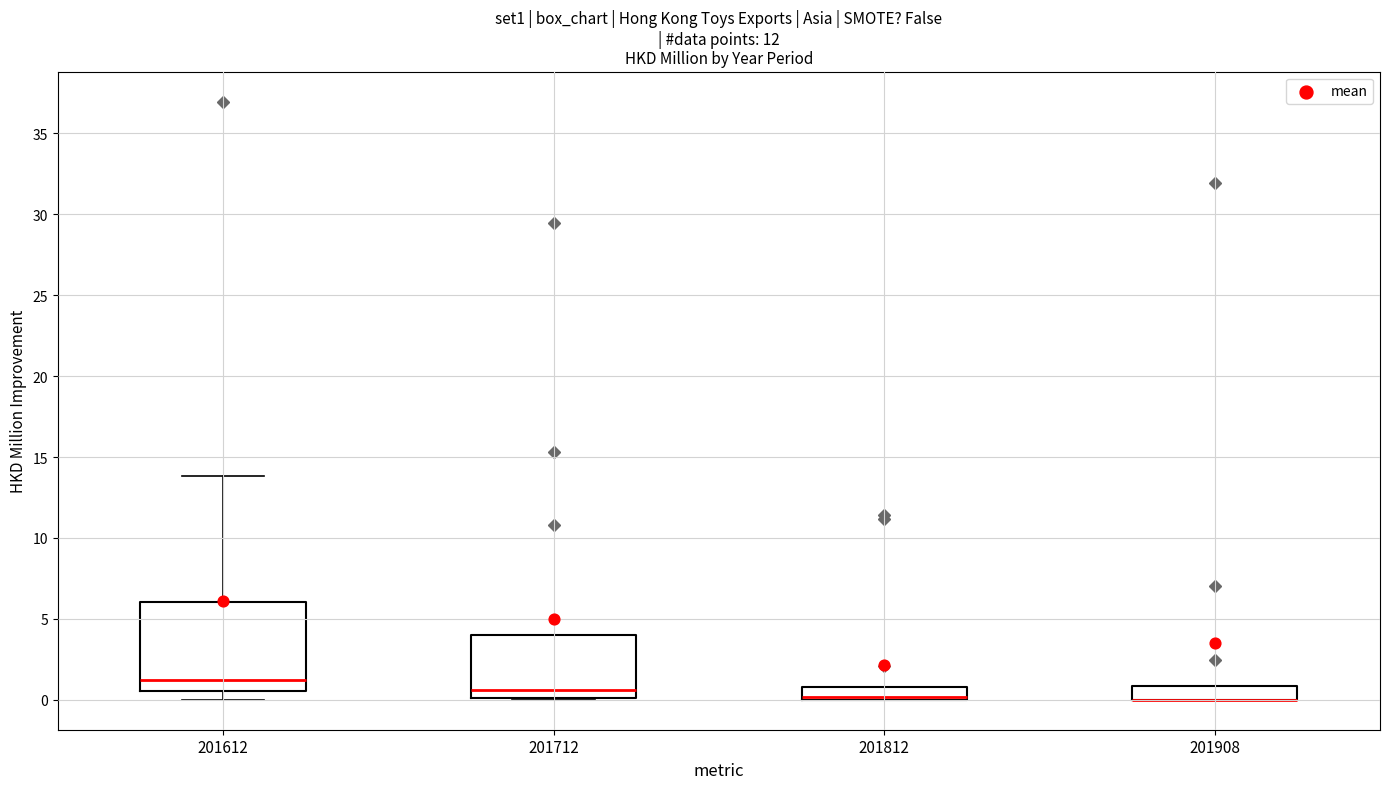

Reading left to right, transcribe this box plot: for each box, give where its median line is, the range the box spans, and where its two whiskers end, as read against the y-axis. The values are not printed on the chart, so give them approximately, as read against the axis.

201612: median 1.0, box 0.5 to 6.0, whiskers 0.0 to 14.0
201712: median 0.5, box 0.0 to 4.0, whiskers 0.0 to 4.0
201812: median 0.0 (just above the box's lower edge), box 0.0 to 1.0, whiskers 0.0 to 1.0
201908: median 0.0 (drawn on the box's lower edge), box 0.0 to 1.0, whiskers 0.0 to 1.0